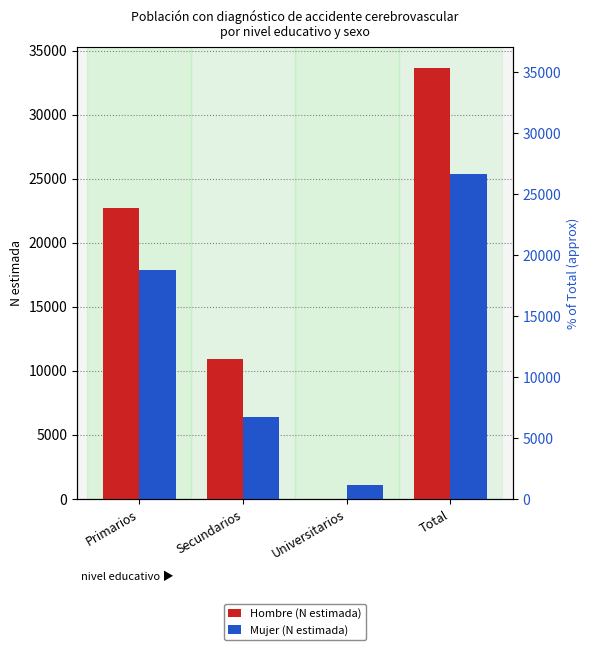

True or false: Hombre (N estimada) has a value of -15498 at Universitarios.

False